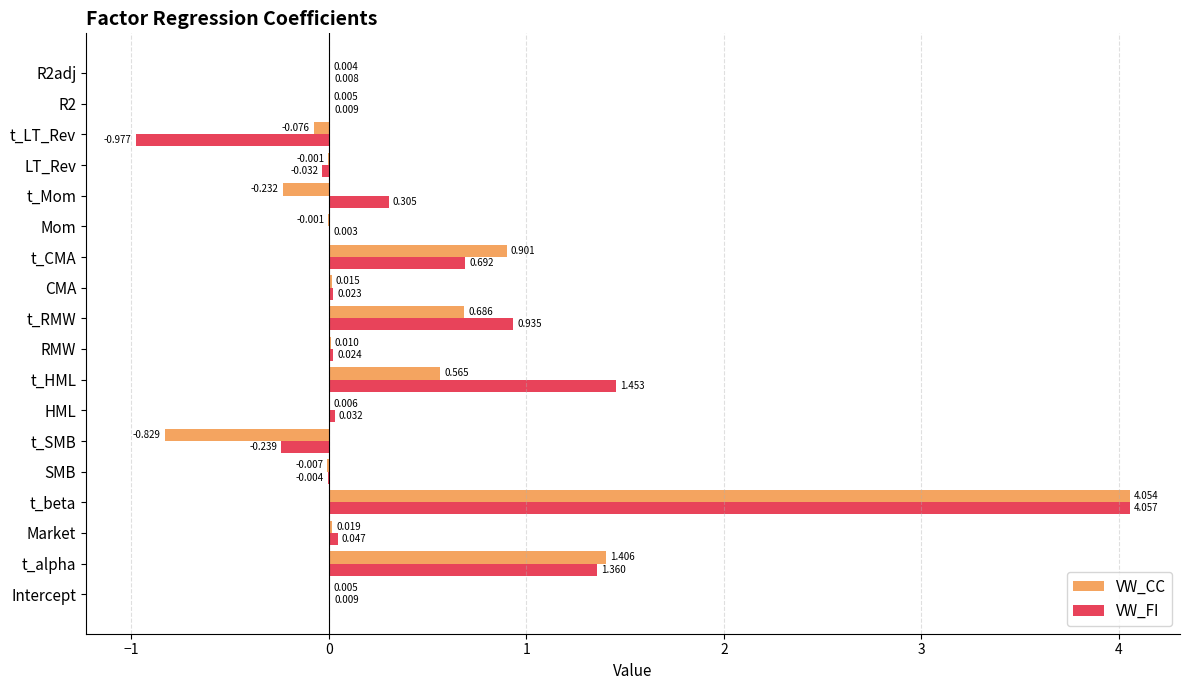

At which label does VW_CC reach its peak?

t_beta